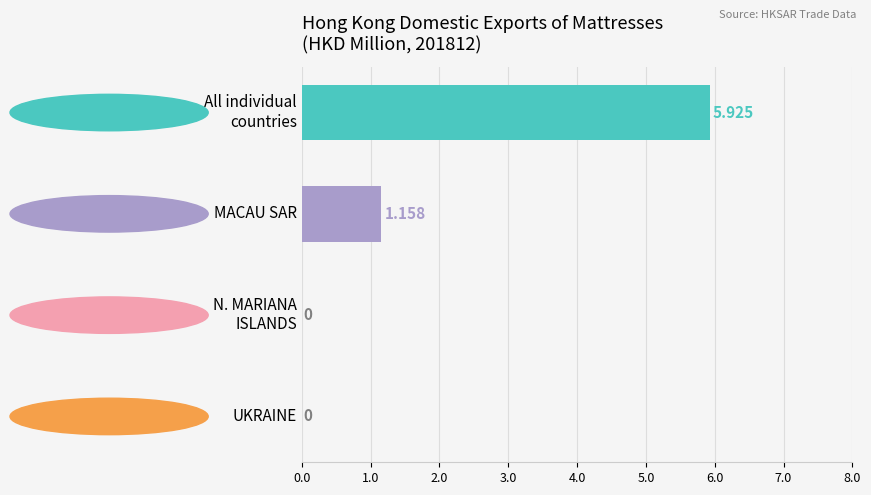

Which has a higher value, UKRAINE or MACAU SAR?

MACAU SAR